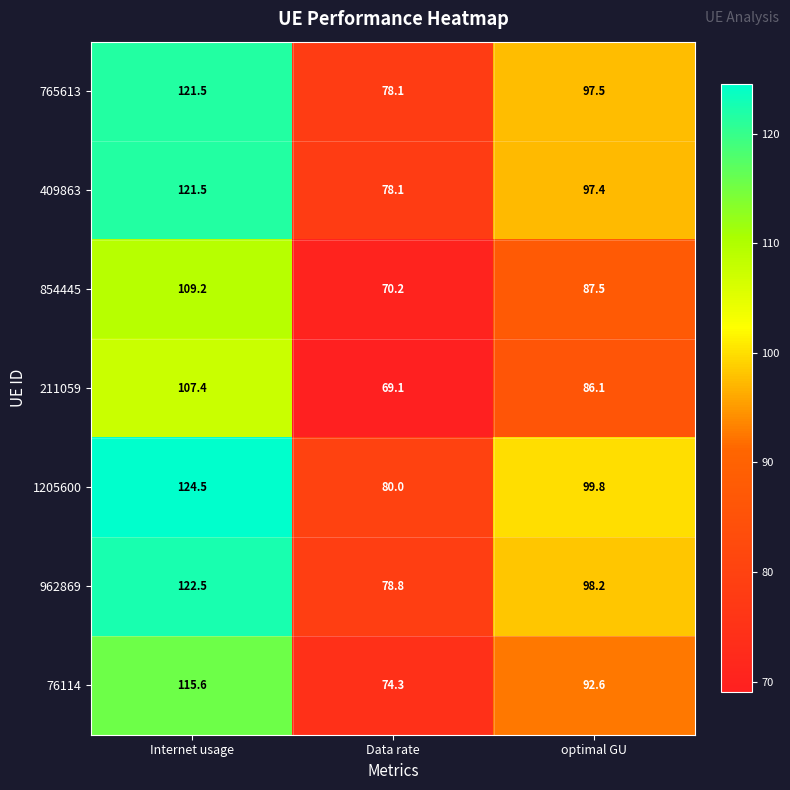

What is the difference between the highest and lowest values at Internet usage?

17.1